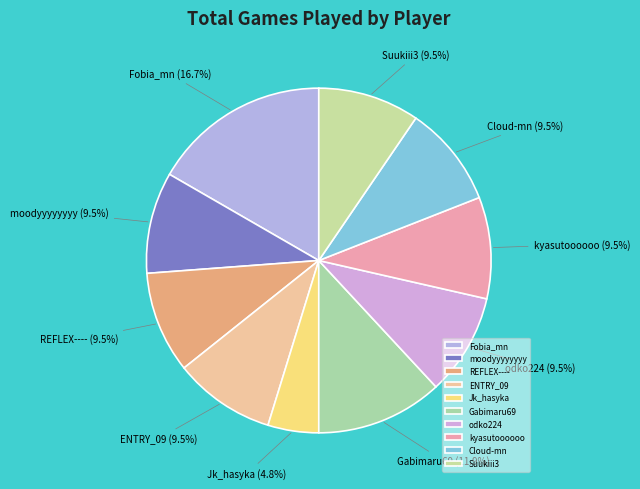

Between Gabimaru69 and Fobia_mn, which is larger?

Fobia_mn